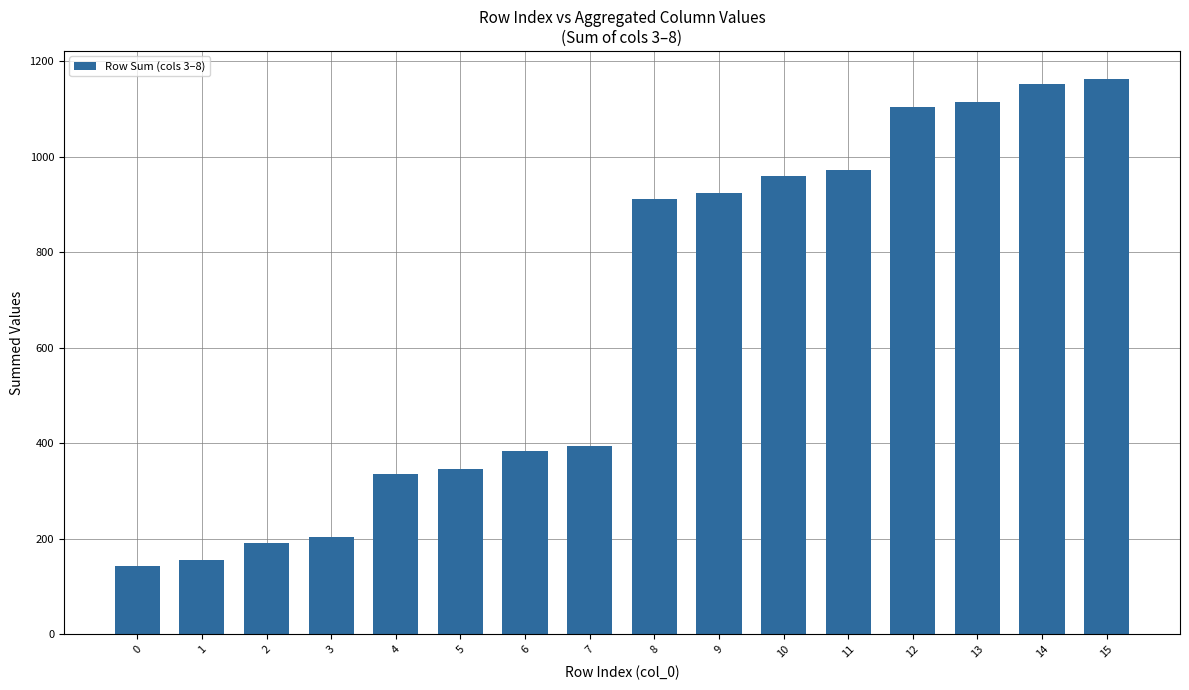

What is the change in value from 4 to 13?

+780